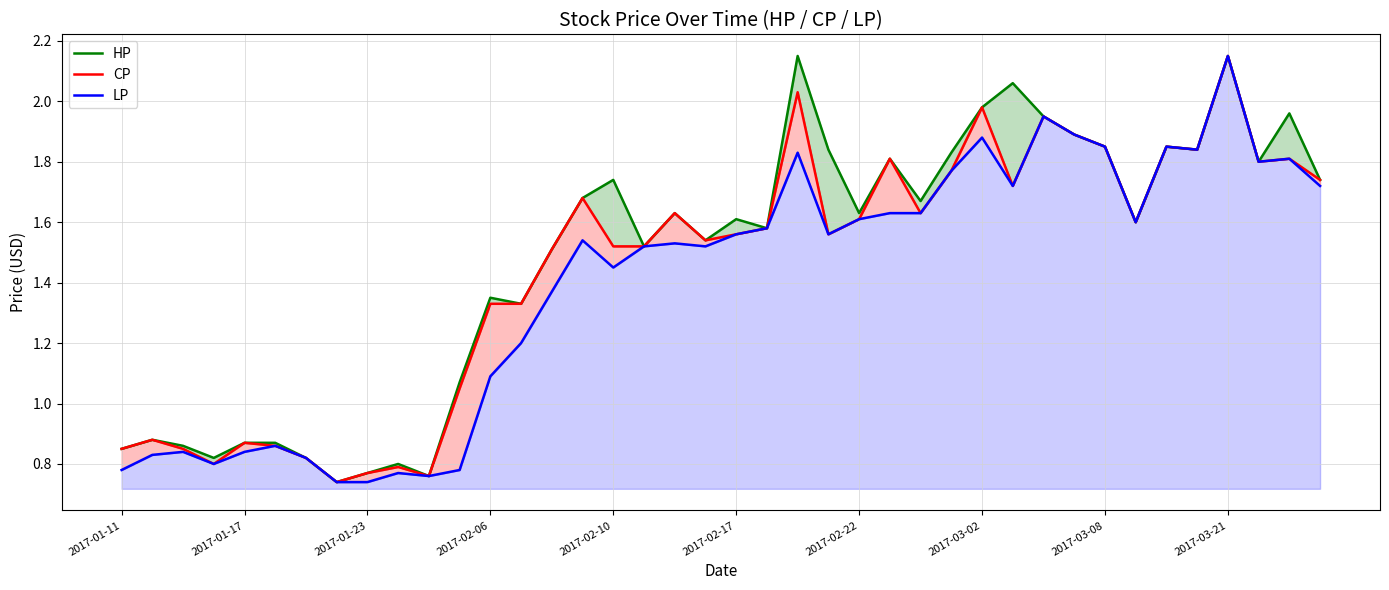

True or false: CP and LP cross at least once.

False